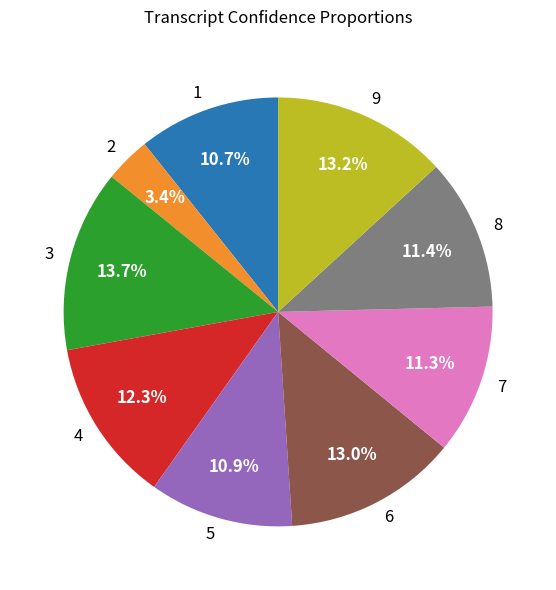

Which category has the smallest portion of the pie?

2